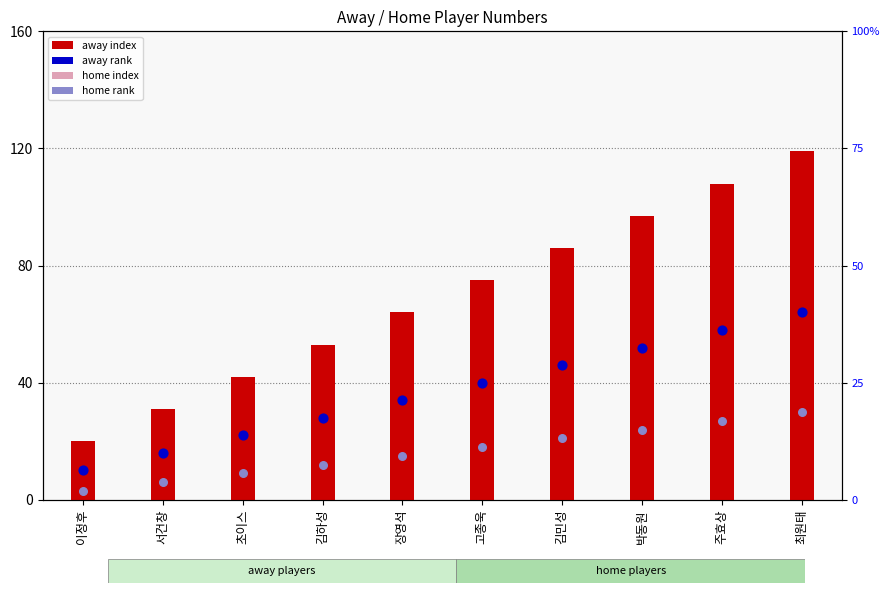

Which series has the largest total across all categories?

away index